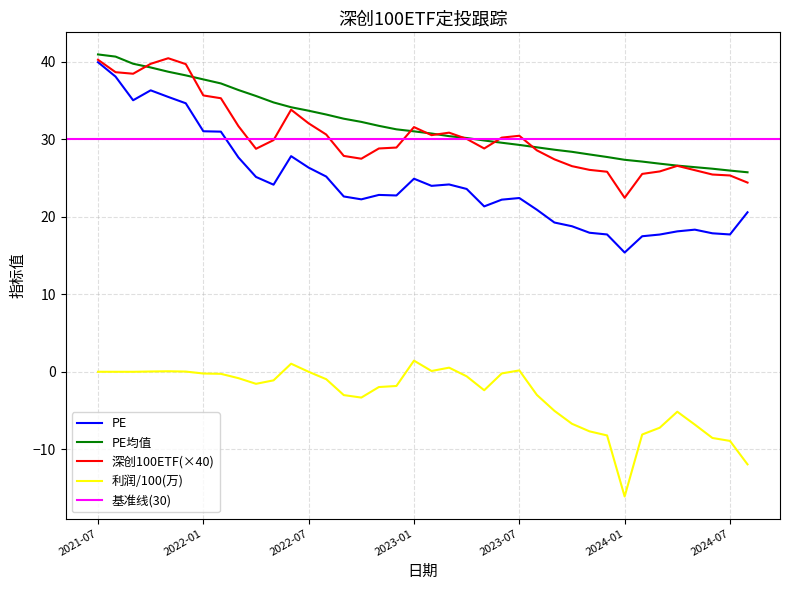

True or false: 利润(万) and 深创100ETF intersect in this chart.

False